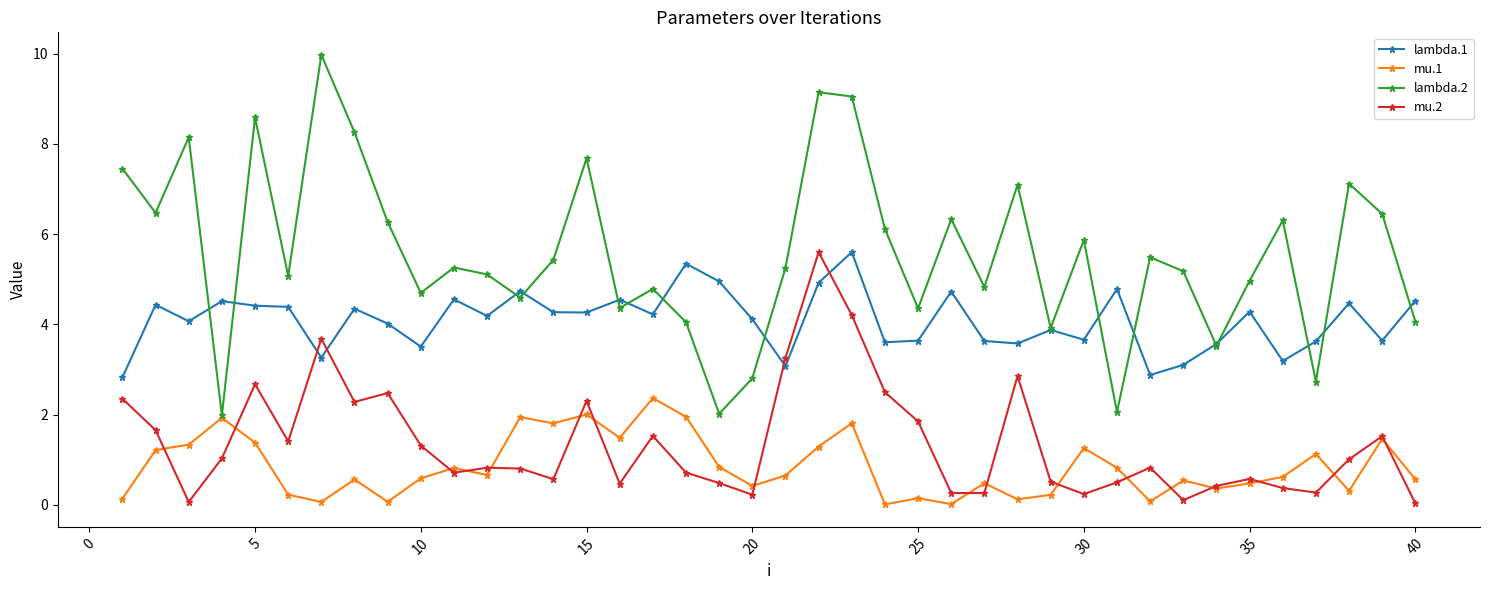

Which series has the largest total across all categories?

lambda.2